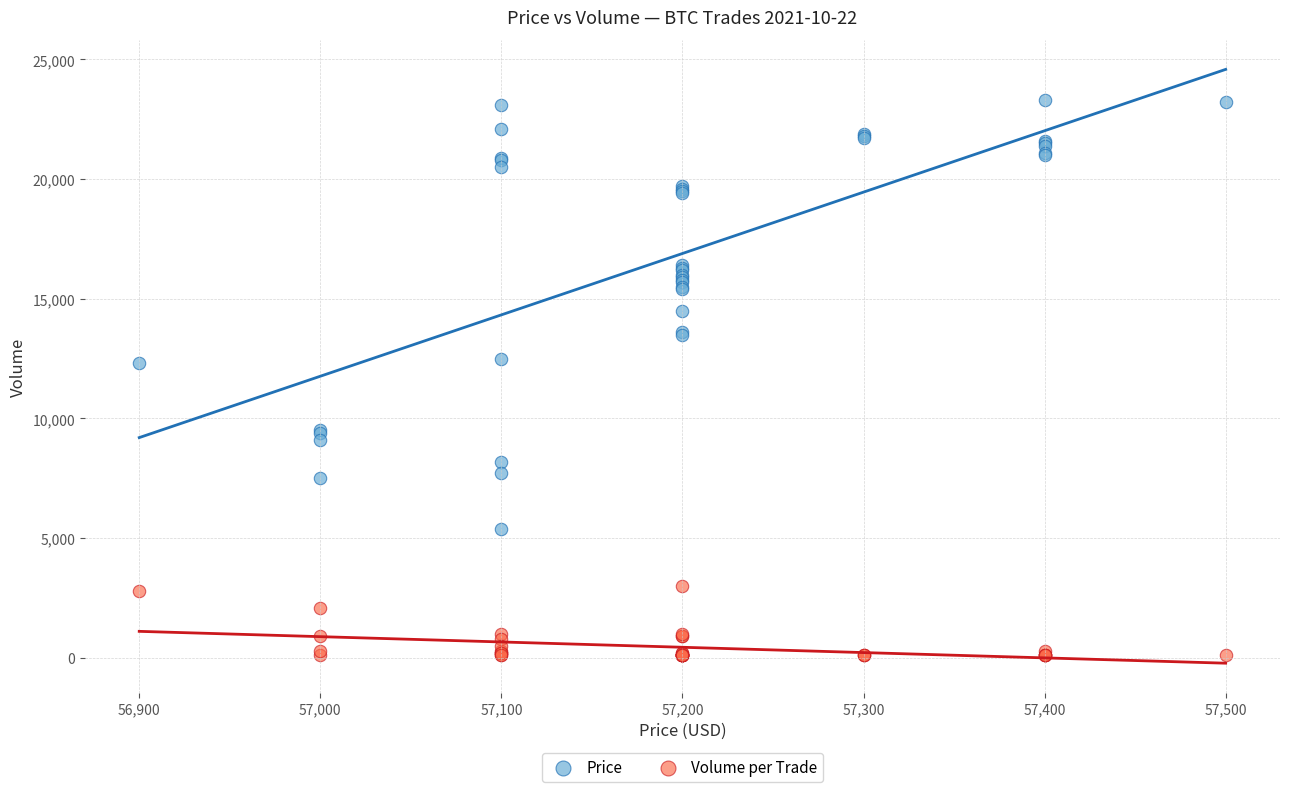

Which series contains the highest Y value?

Price